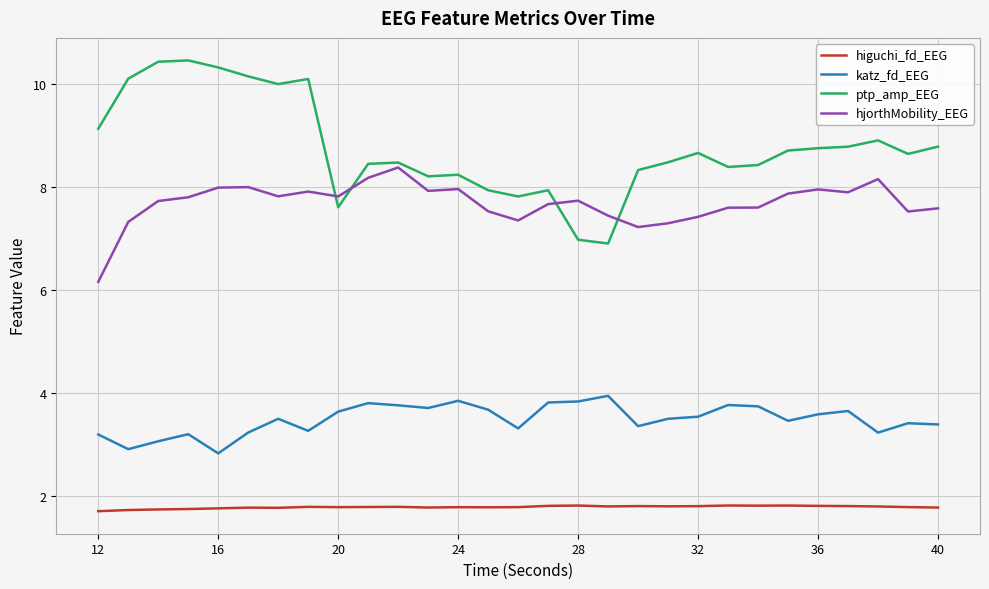

What is the average value of the ptp_amp_EEG series?

8.8